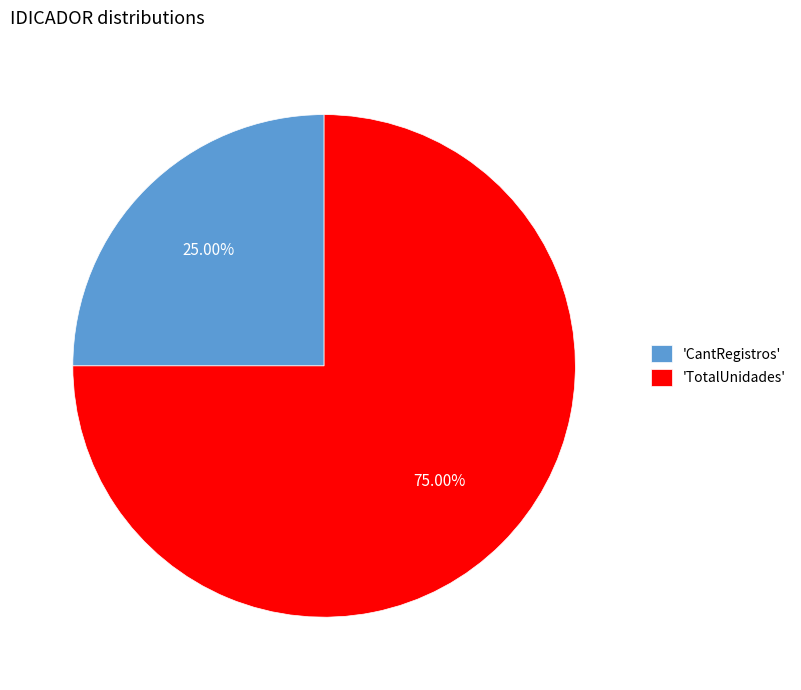

Which category has the biggest portion of the pie?

'TotalUnidades'